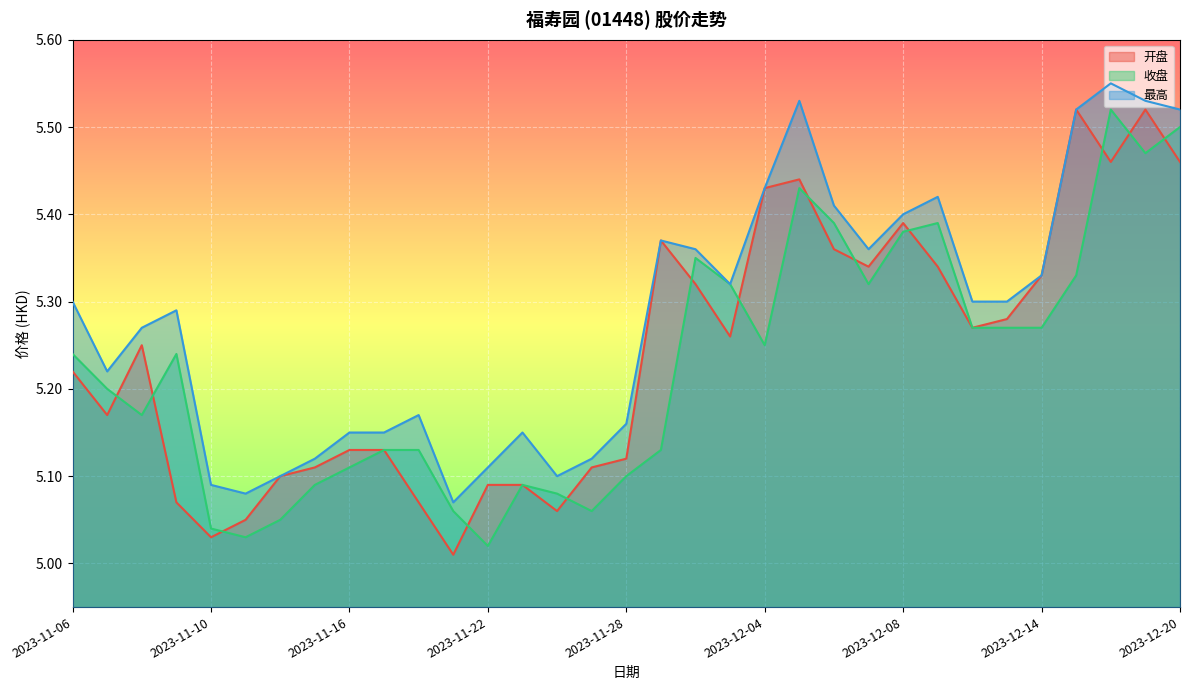

Is it true that 最高 equals 5.3 at 2023-12-01?

True